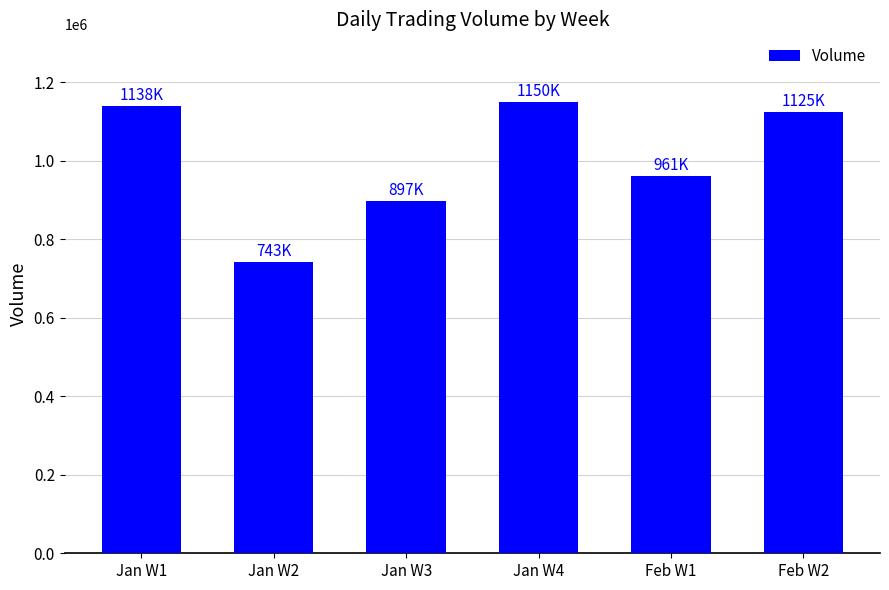

What is the ratio of the value at Jan W1 to the value at Jan W4?

1.0